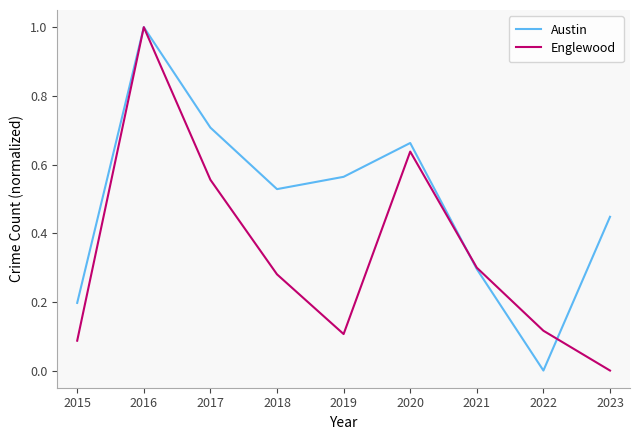

Which series changed the most between 2019 and 2022?

Austin